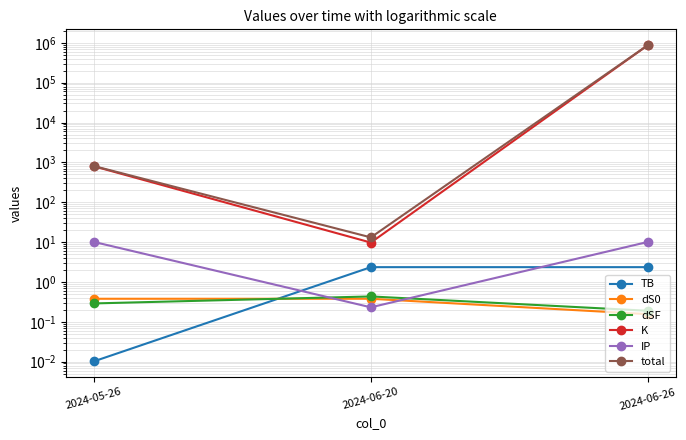

What is the value of the K point at the 3rd from the left?

872259.2